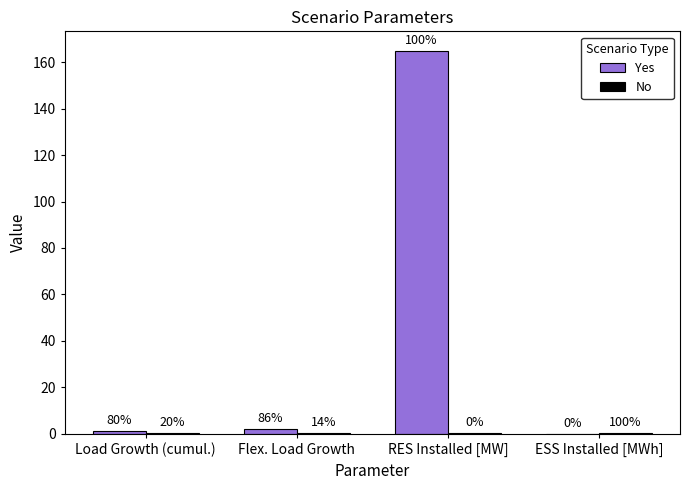

Are the bars grouped side by side (vs. stacked)?

Yes